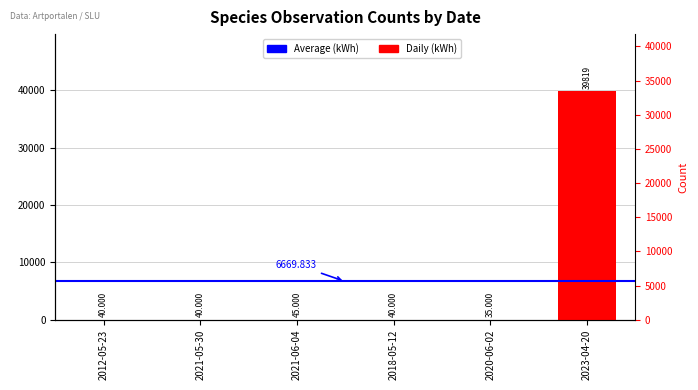

Are the bars horizontal?

No